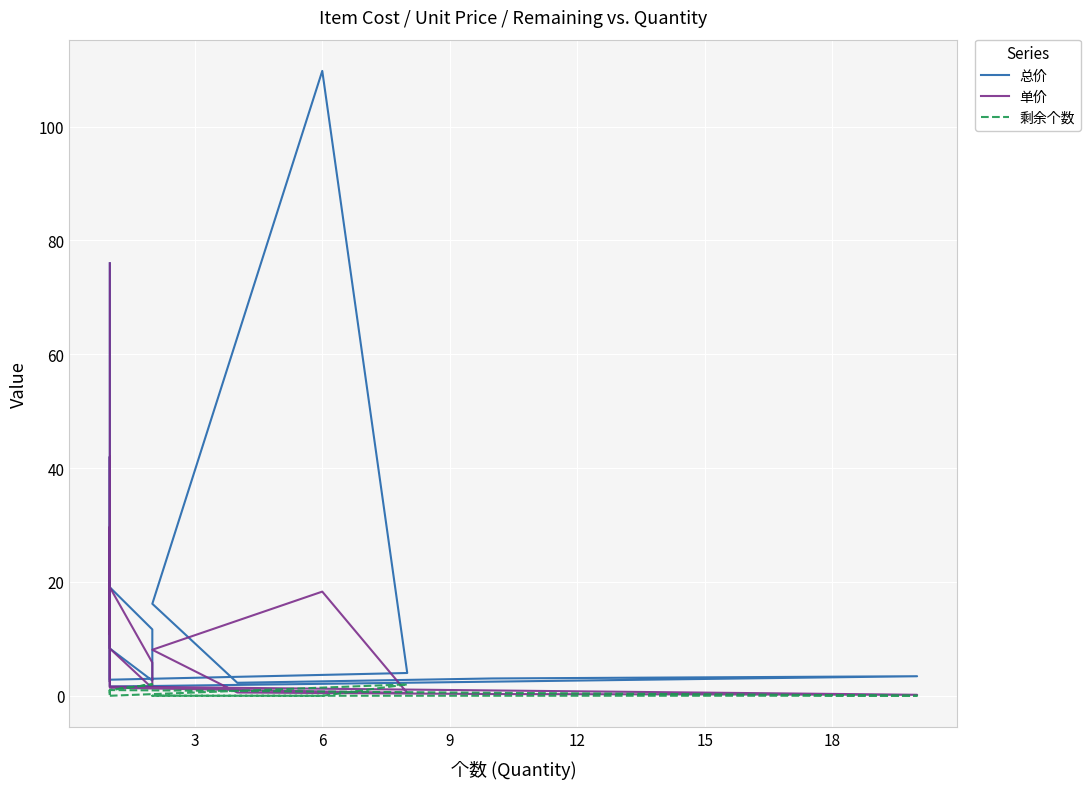

What are all the series names shown in the legend?

总价, 单价, 剩余个数